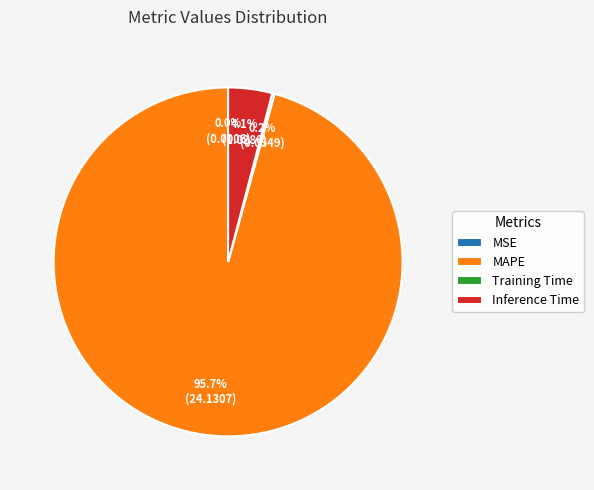

Is the sum of MAPE and Inference Time greater than half?

Yes